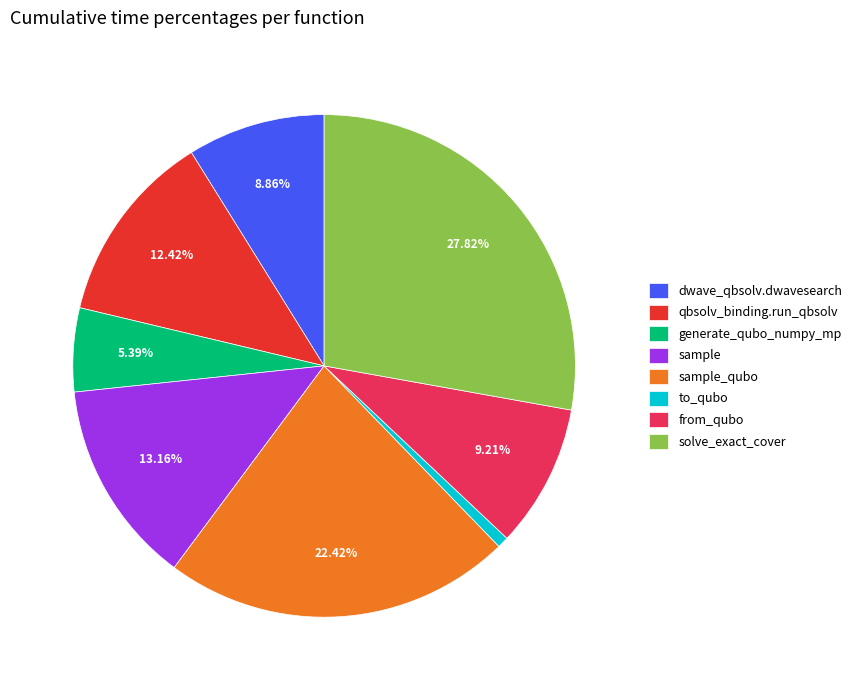

Do sample and solve_exact_cover together represent more than half of the pie?

No